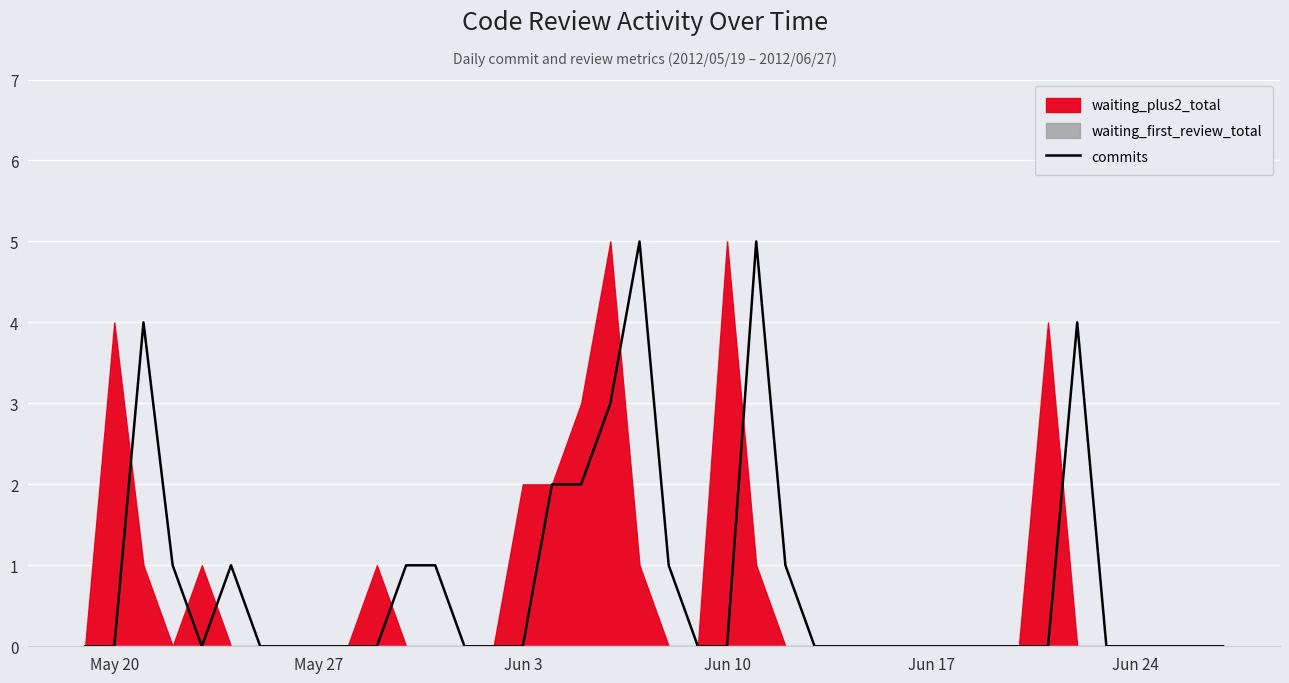

How many points are higher than both their immediate neighbors (excluding endpoints)?

5